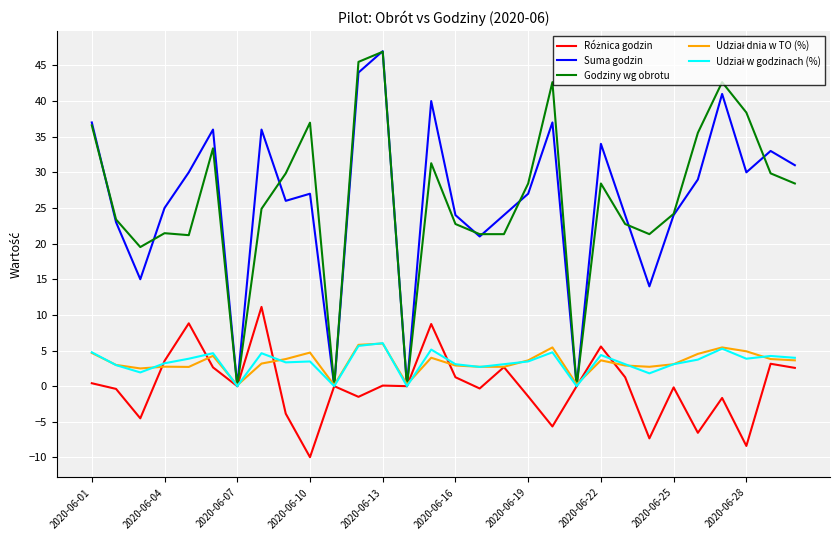

What is the smallest value displayed?

-10.0